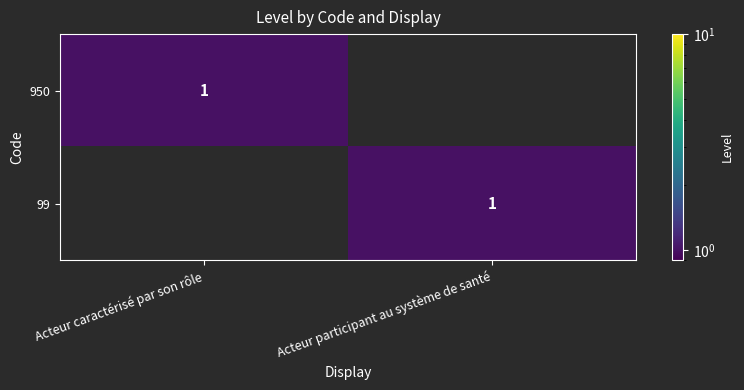

The 950 series shows 0 at Acteur caractérisé par son rôle. True or false?

False